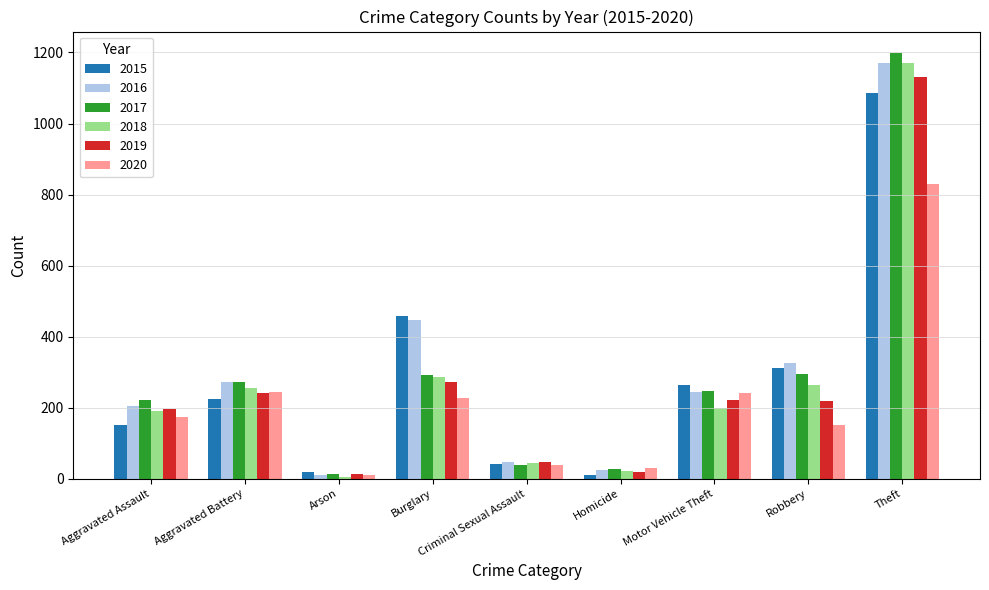

What is the difference between the second highest and second lowest values in the 2020 series?

213